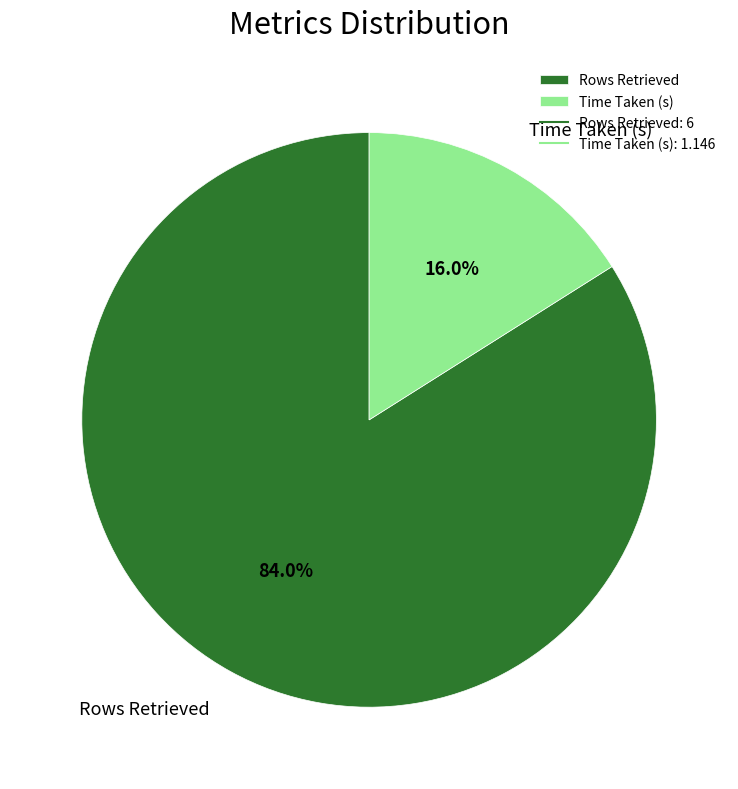

Rank the categories by value from lowest to highest.

Time Taken (s), Rows Retrieved